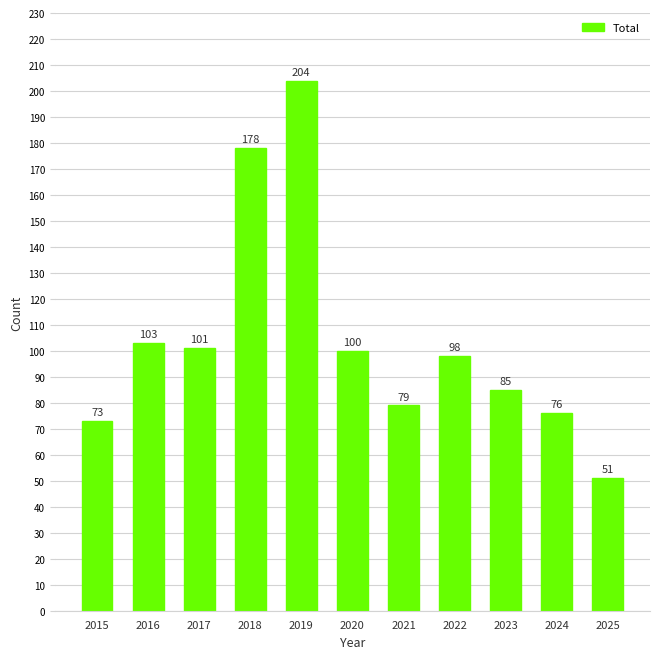

How many distinct data groups are displayed?

1